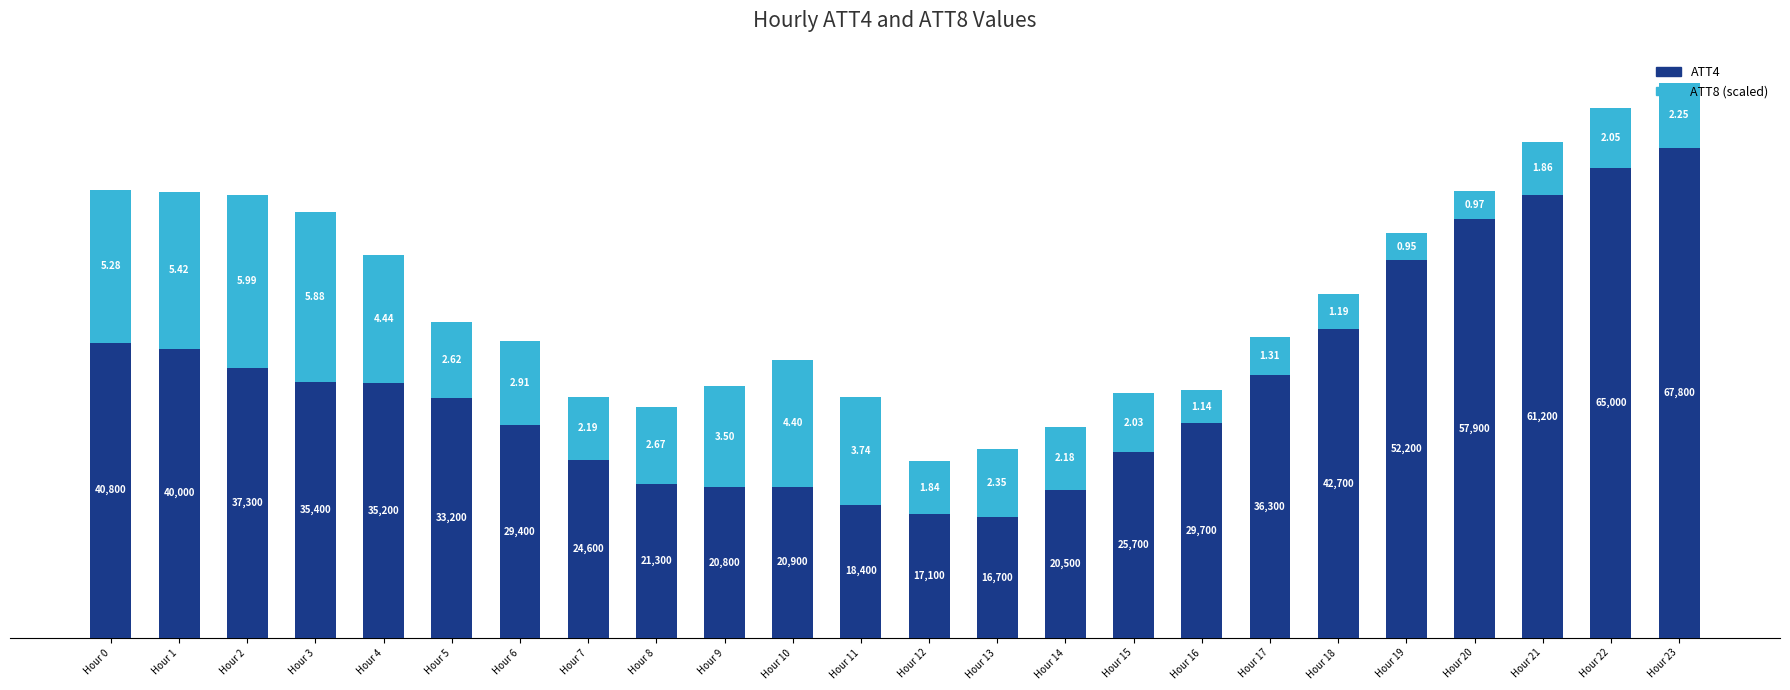

At which category is the sum across all series the highest?

Hour 23